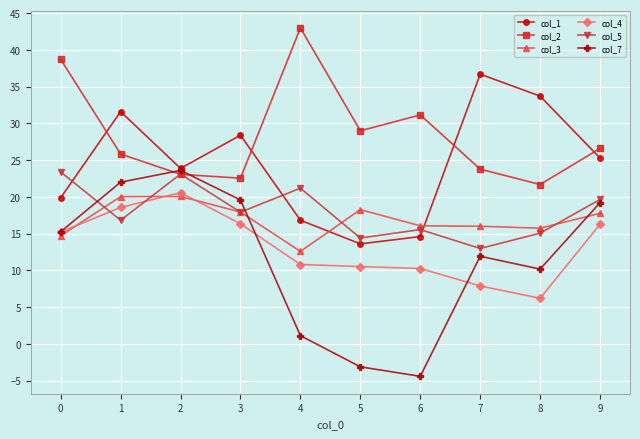

Where do col_1 and col_3 first cross each other?

4 and 5